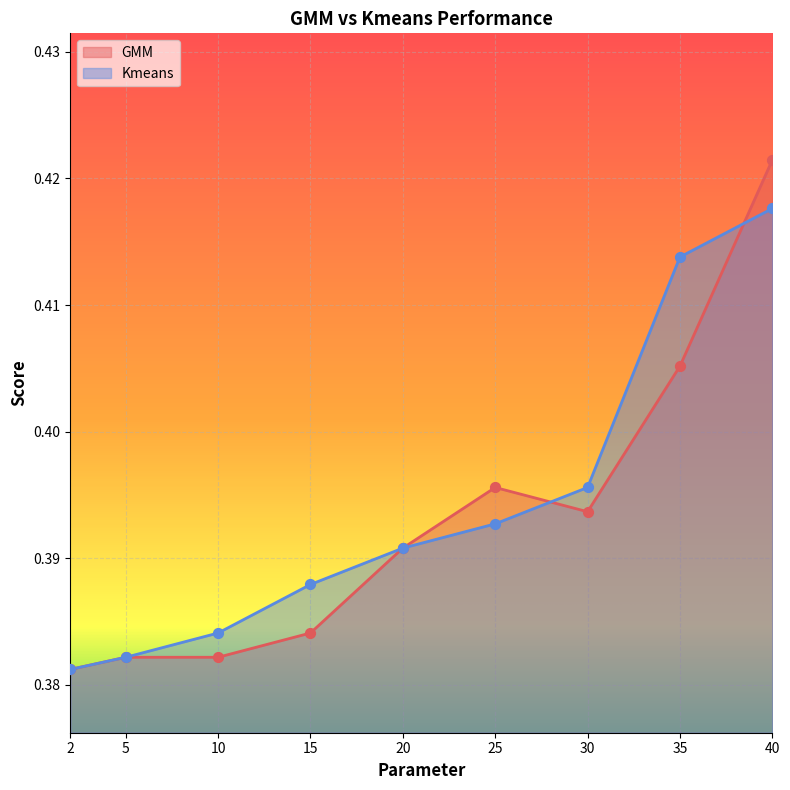

At how many categories does at least one series exceed 0?

9